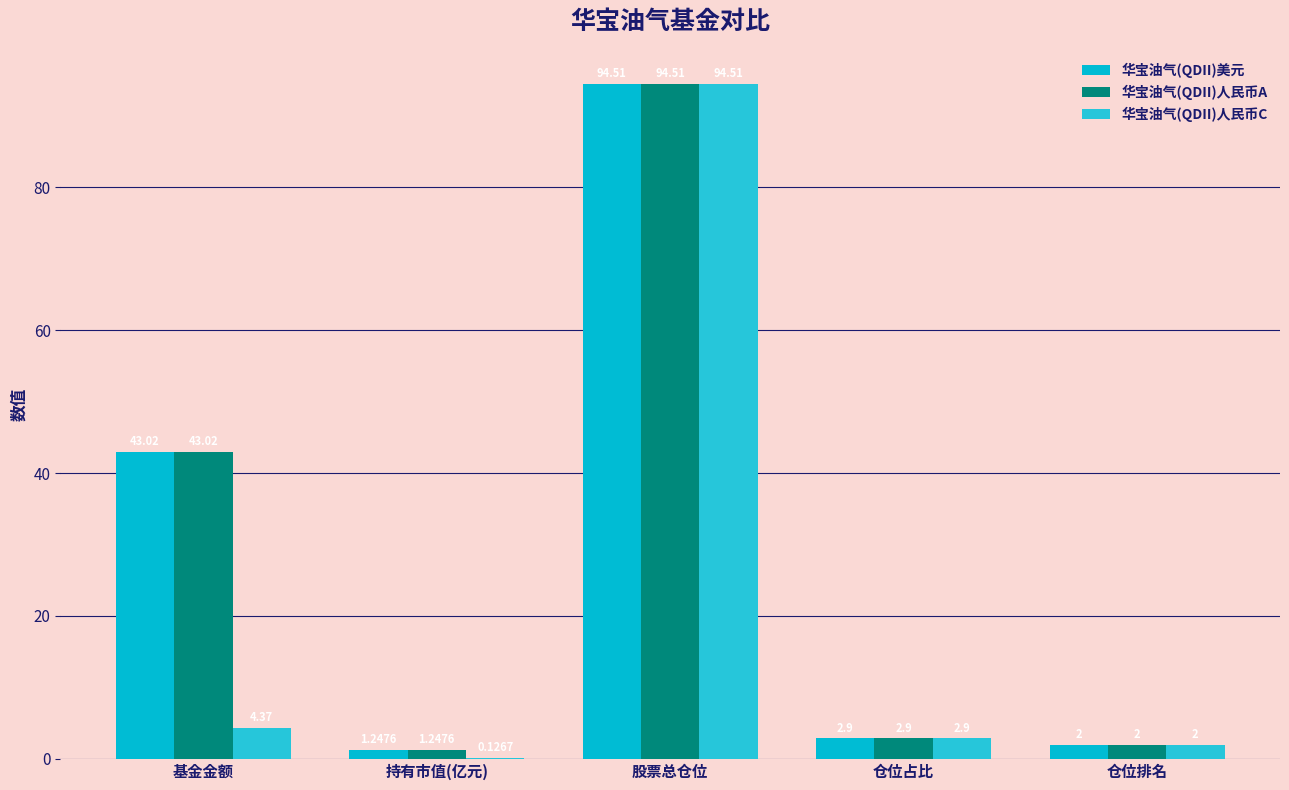

How many groups of bars are there?

5